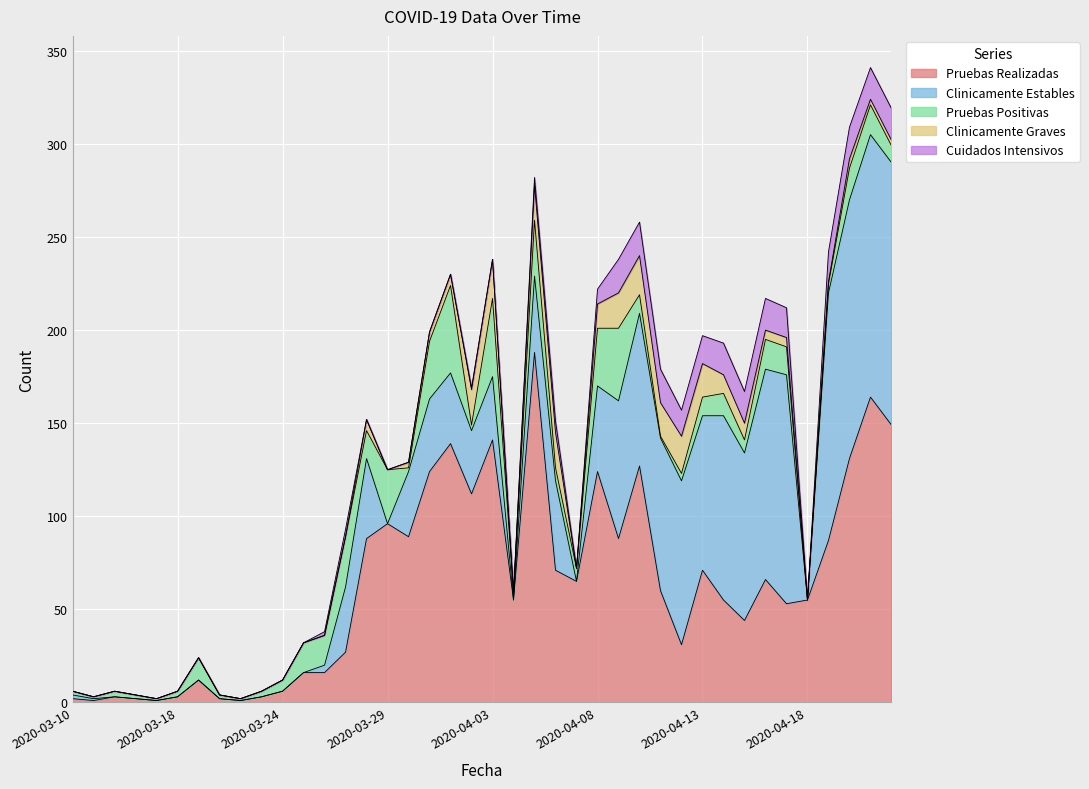

What is the value of the Pruebas Realizadas point at the 37th from the left?

87